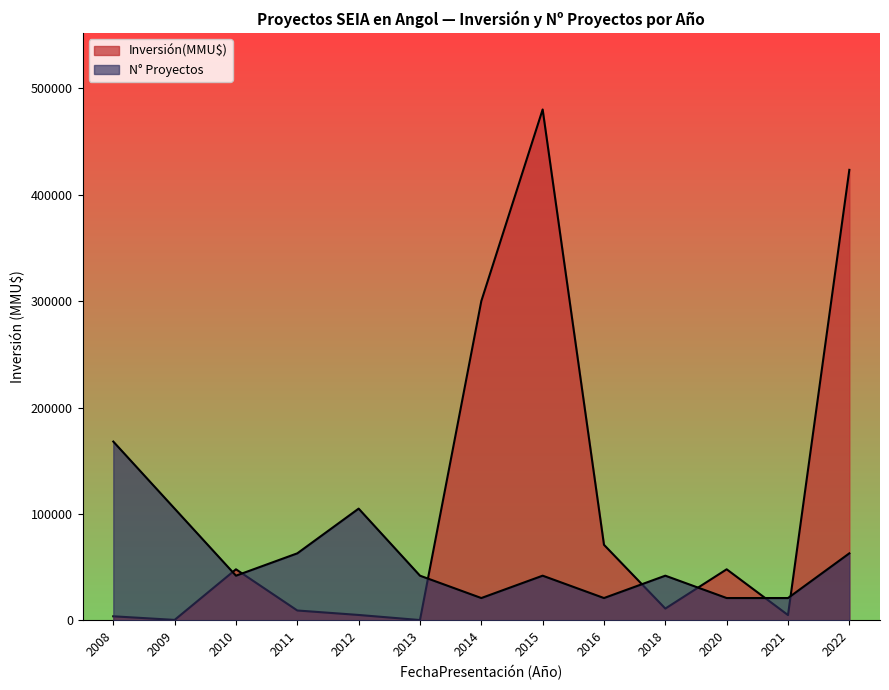

What is the average value of the Número de Proyectos series?

3